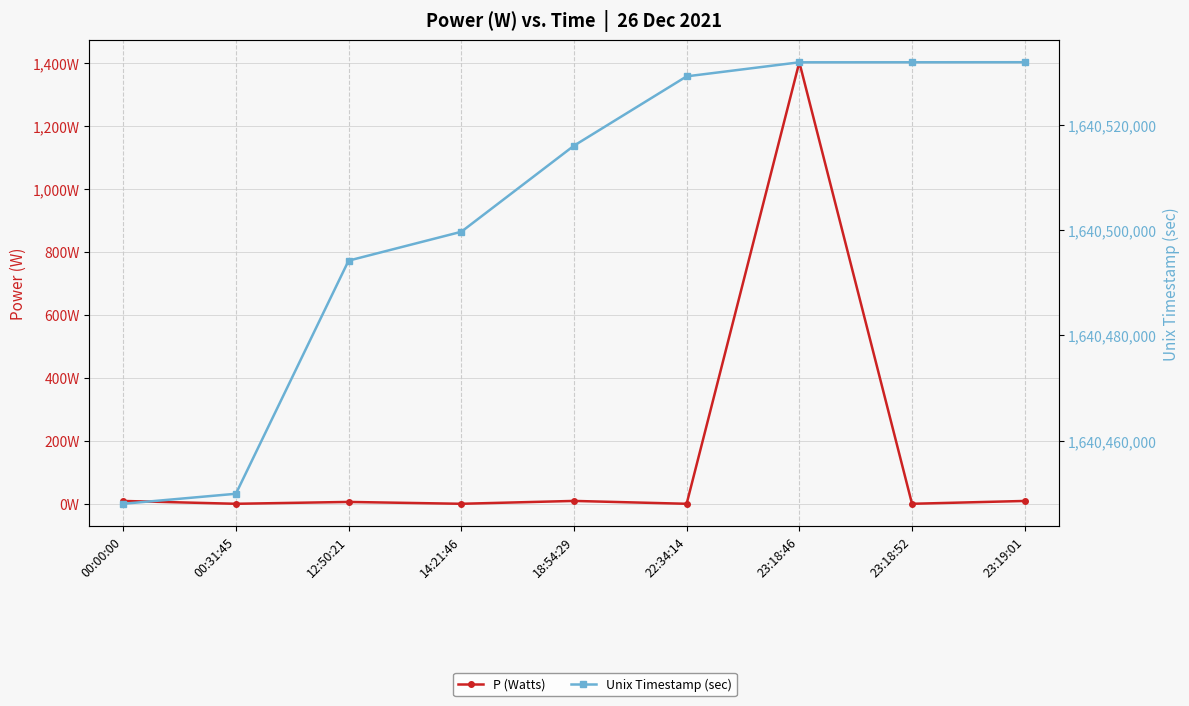

Which series changed the most between 22:34:14 and 23:18:52?

Unix Timestamp (sec)